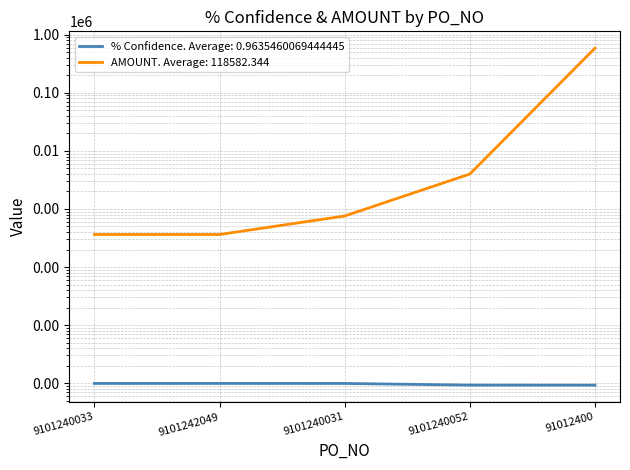

Does the chart have visible grid lines?

Yes